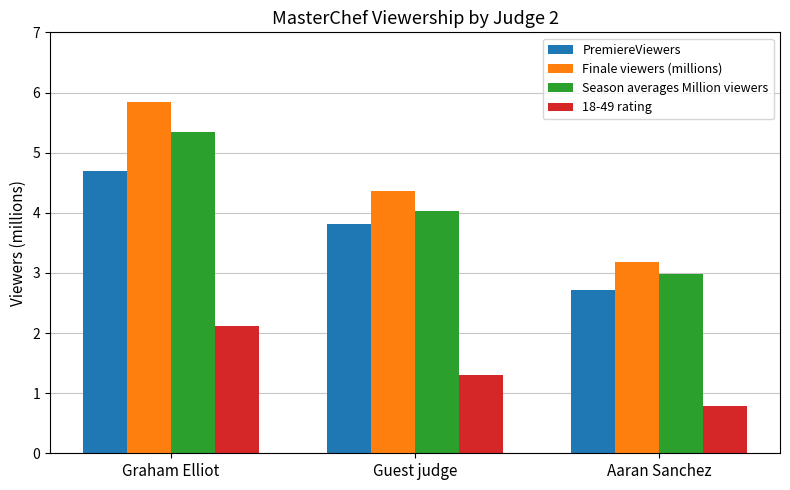

What is the maximum value shown in the chart?

5.8